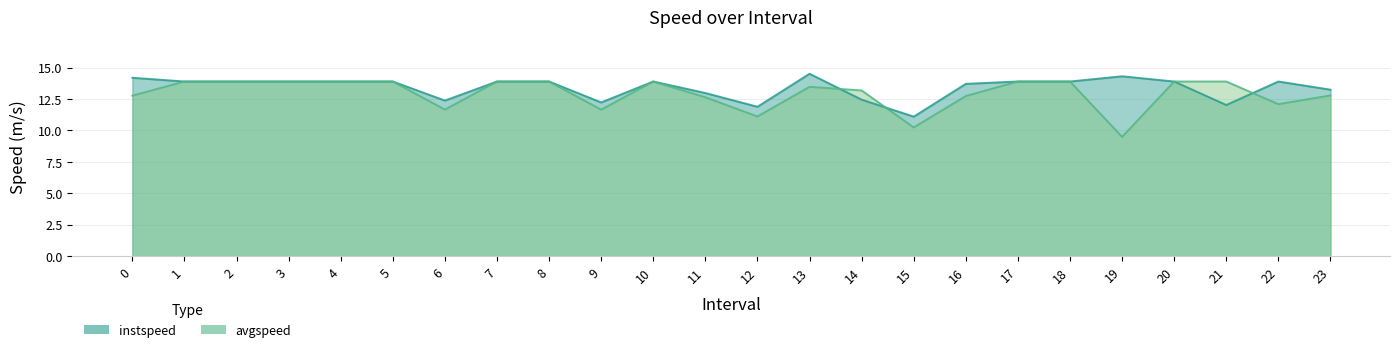

What are all the series names shown in the legend?

instspeed, avgspeed